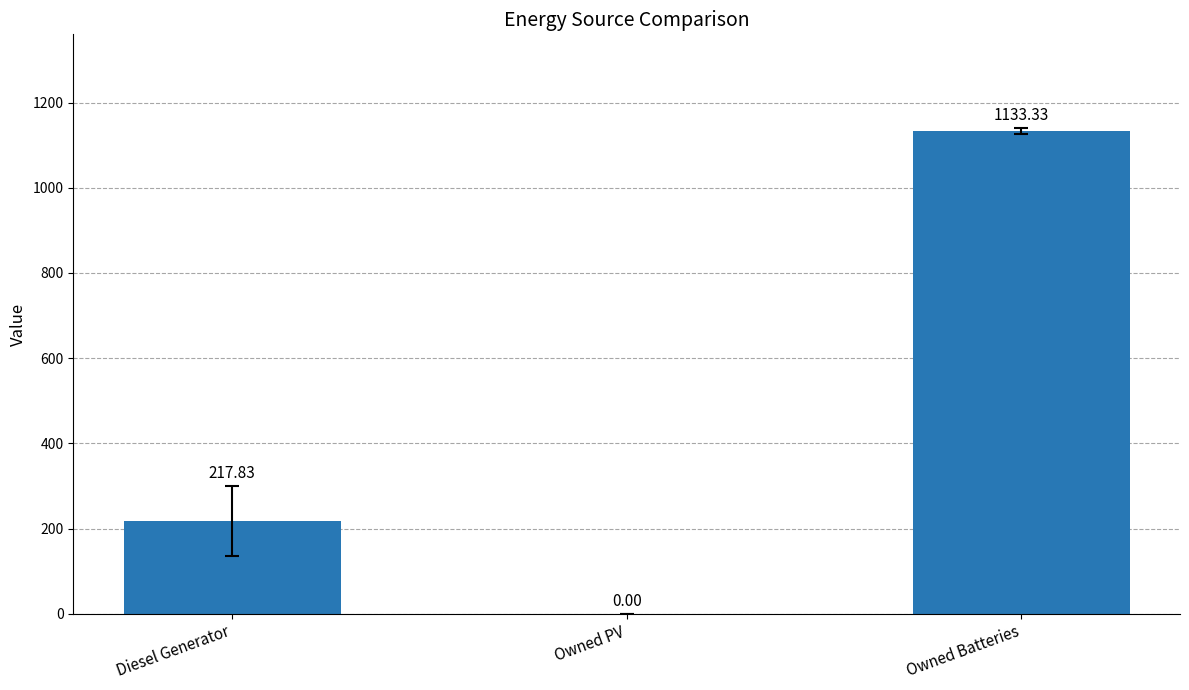

What is the sum of all values?

1351.2